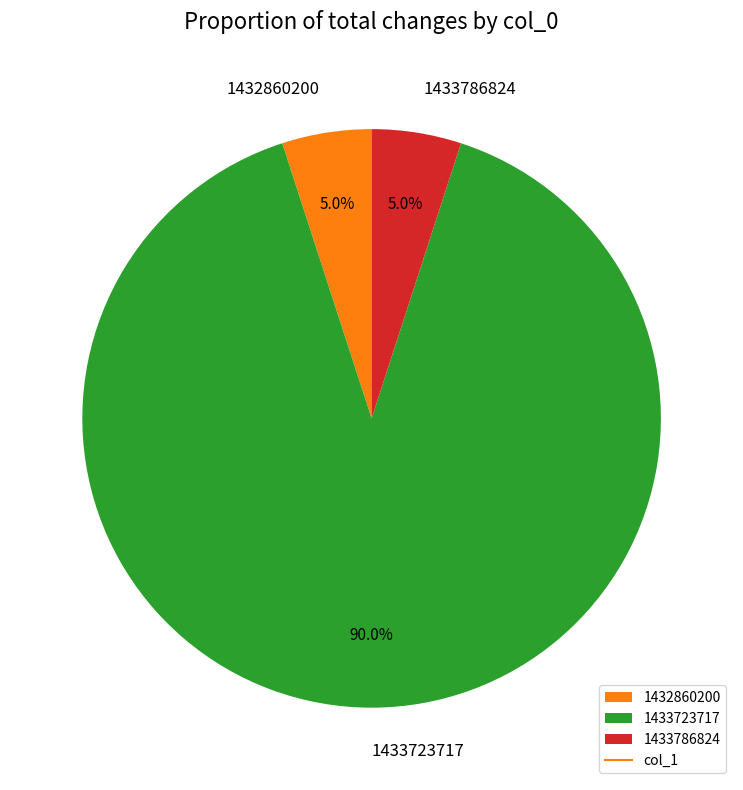

To the nearest percent, what is the combined percentage of 1433723717 and 1433786824?

95%